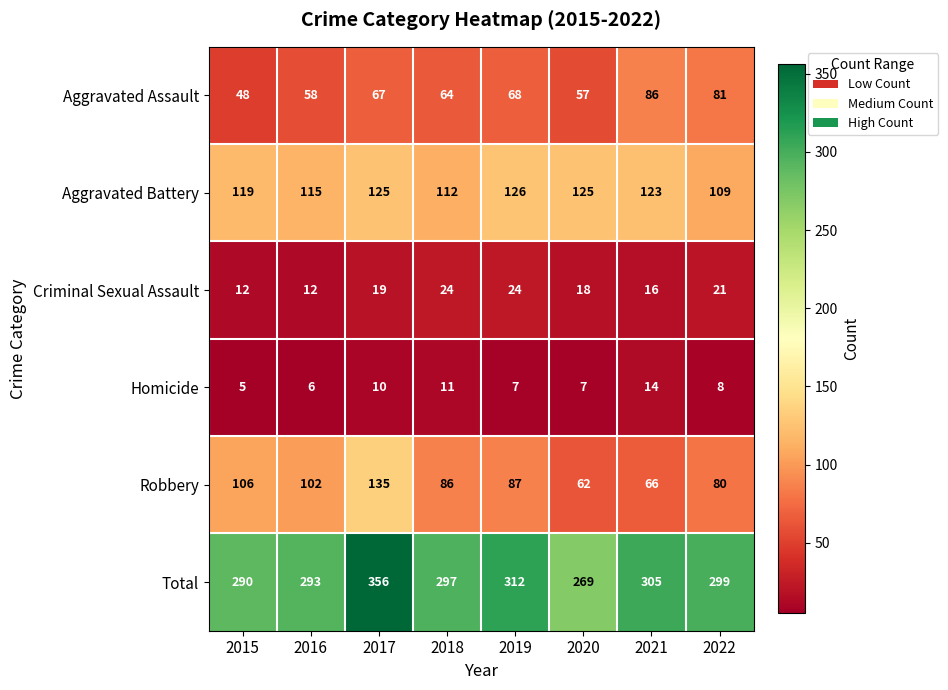

Which series has the largest range (max minus min)?

Total